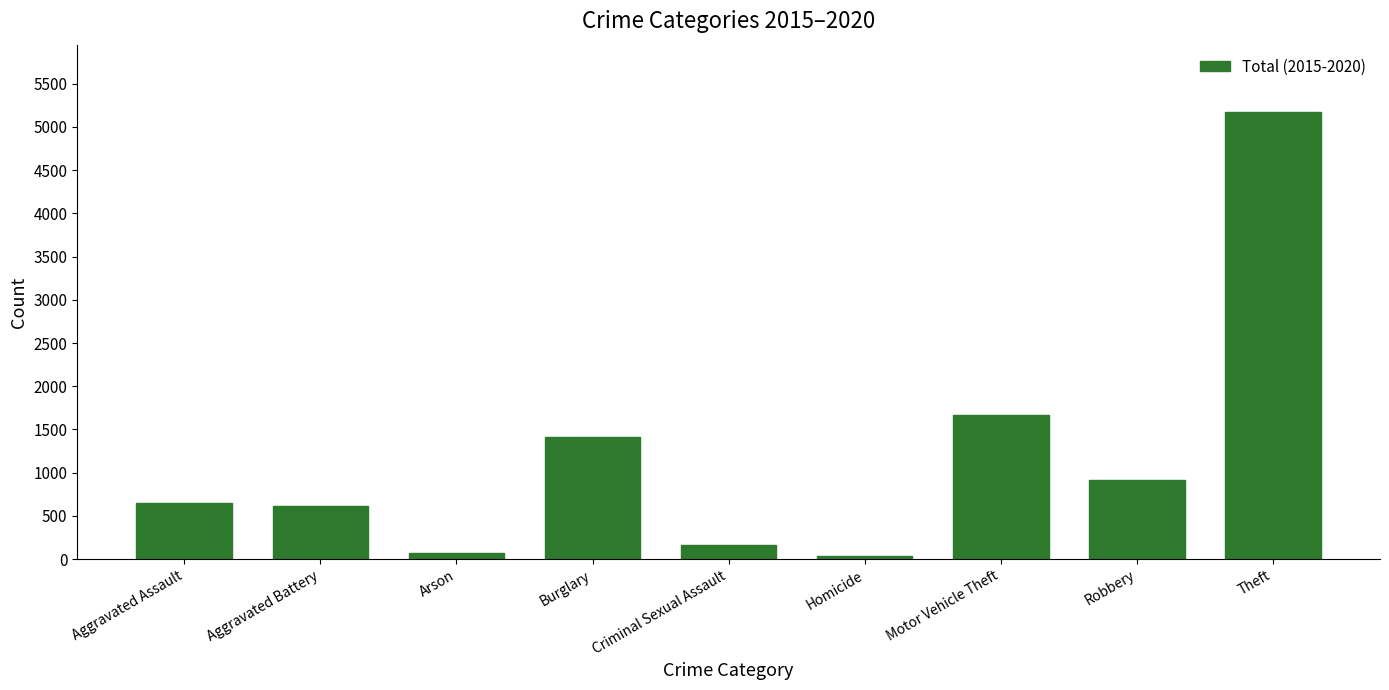

What is the average value?

1190